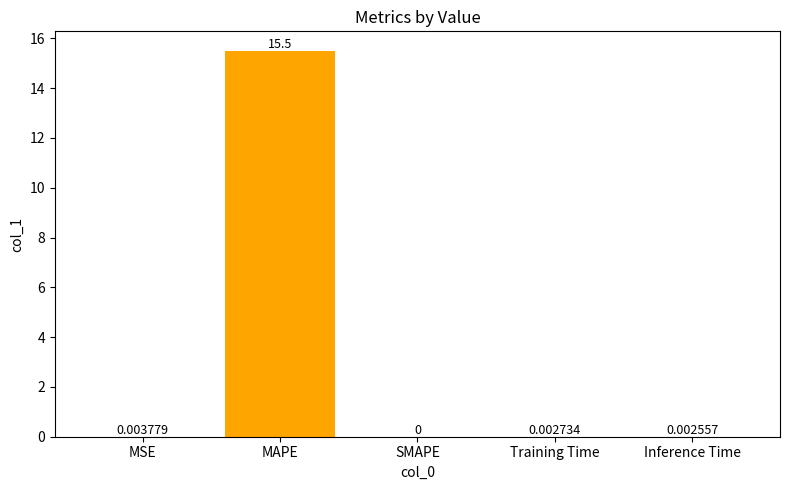

How many categories are shown in the chart?

5